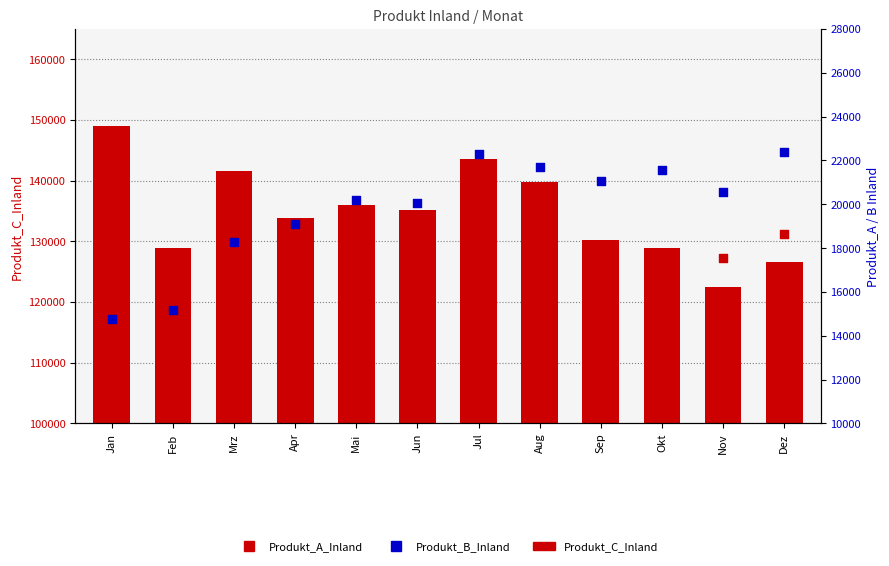

At which category is the sum across all series the highest?

Jul